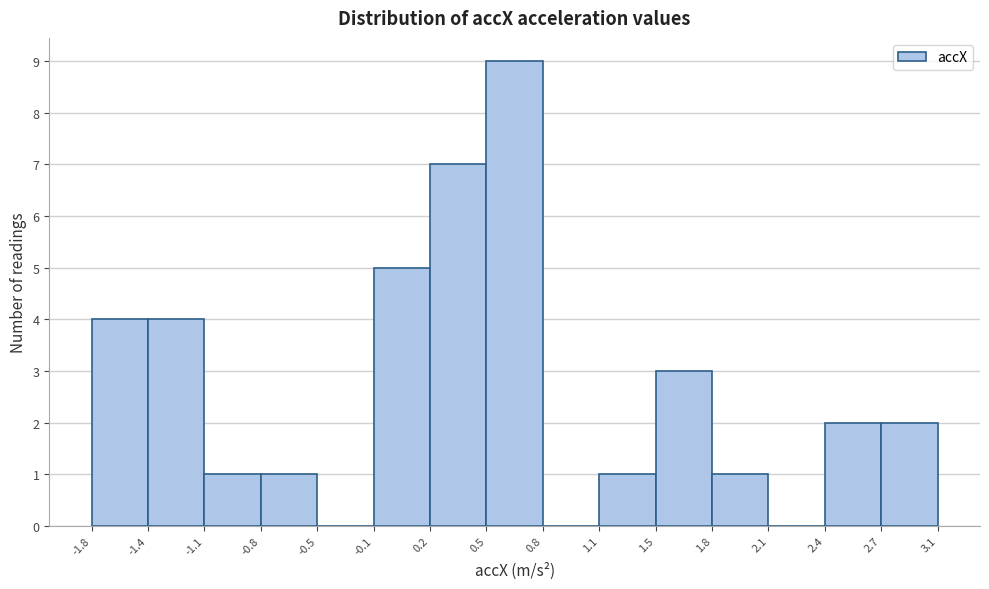

Reading left to right, transcribe this chart: for each bar, give the range it covers on the x-axis and its height. The values are not printed on the chart, so give them approximately, as read against the axis.

-1.8 to -1.4: 4
-1.4 to -1.1: 4
-1.1 to -0.8: 1
-0.8 to -0.5: 1
-0.5 to -0.1: 0
-0.1 to 0.2: 5
0.2 to 0.5: 7
0.5 to 0.8: 9
0.8 to 1.1: 0
1.1 to 1.5: 1
1.5 to 1.8: 3
1.8 to 2.1: 1
2.1 to 2.4: 0
2.4 to 2.7: 2
2.7 to 3.1: 2